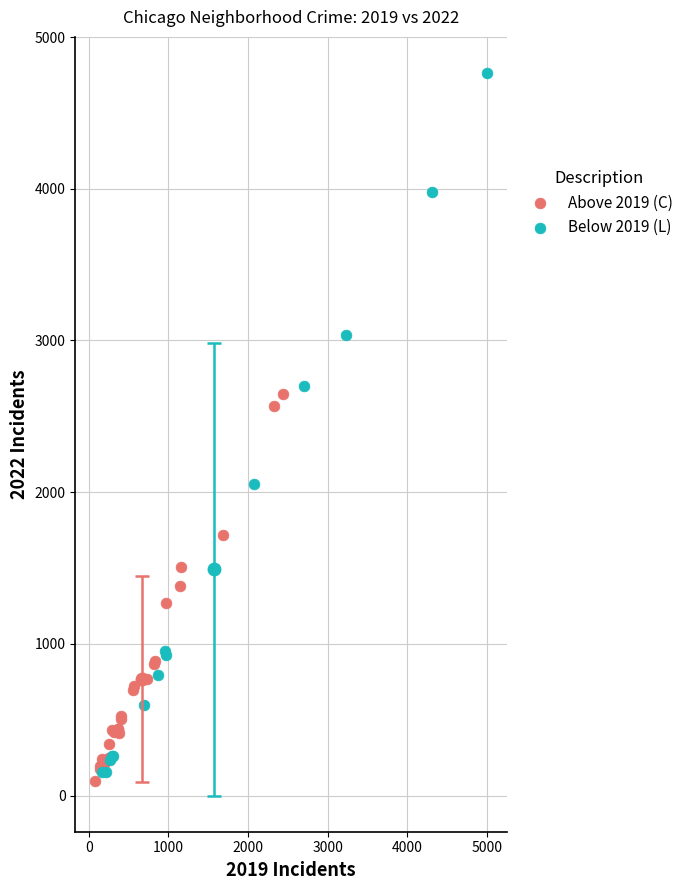

Which series contains the highest Y value?

Below 2019 (L)